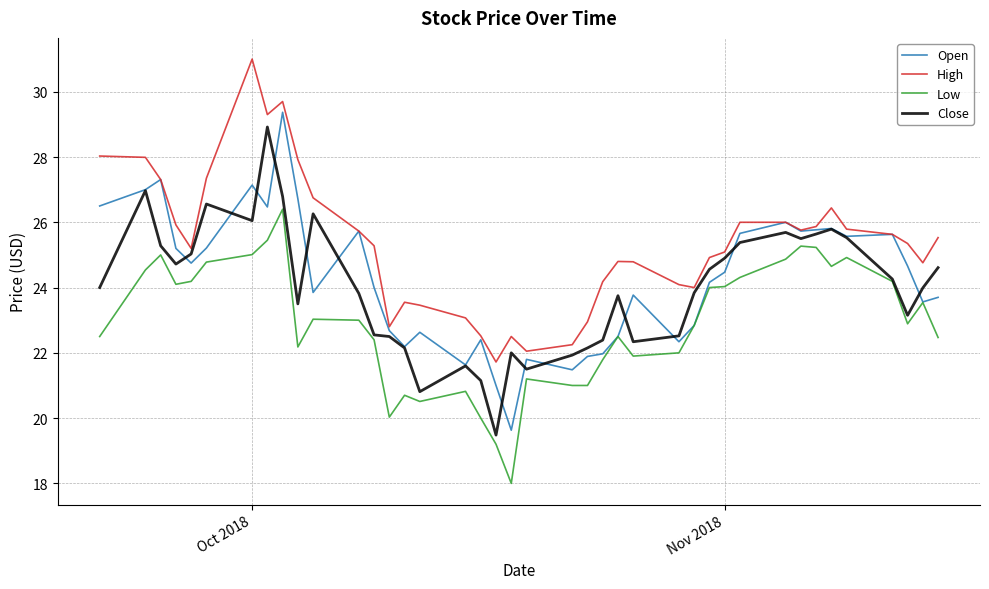

True or false: Low and High intersect in this chart.

False